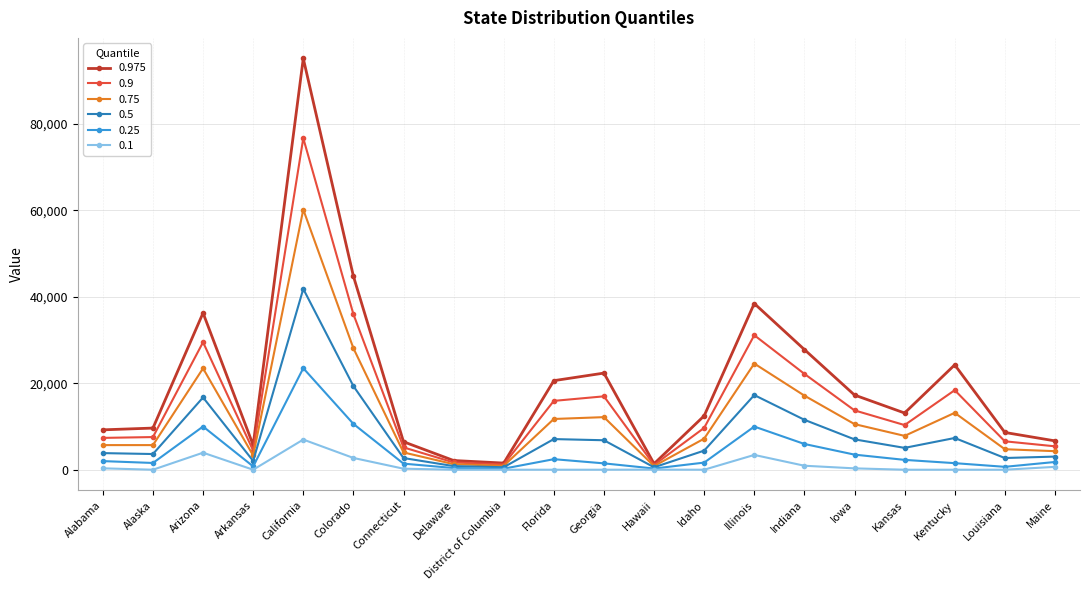

Rank the series by their average value, from lowest to highest.

0.1, 0.25, 0.5, 0.75, 0.9, 0.975